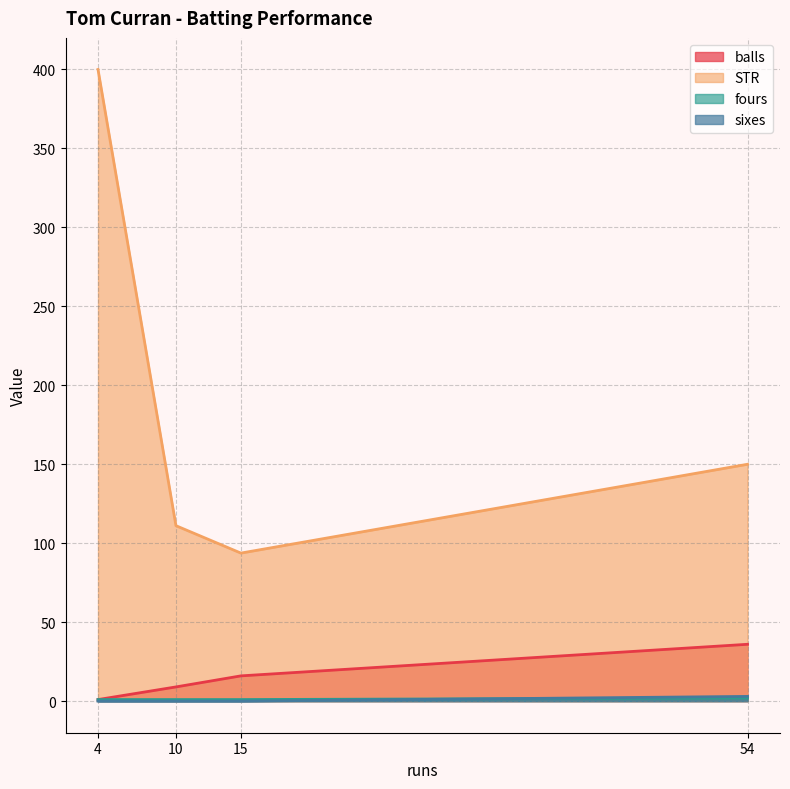

Is it true that fours equals 0 at 10?

False